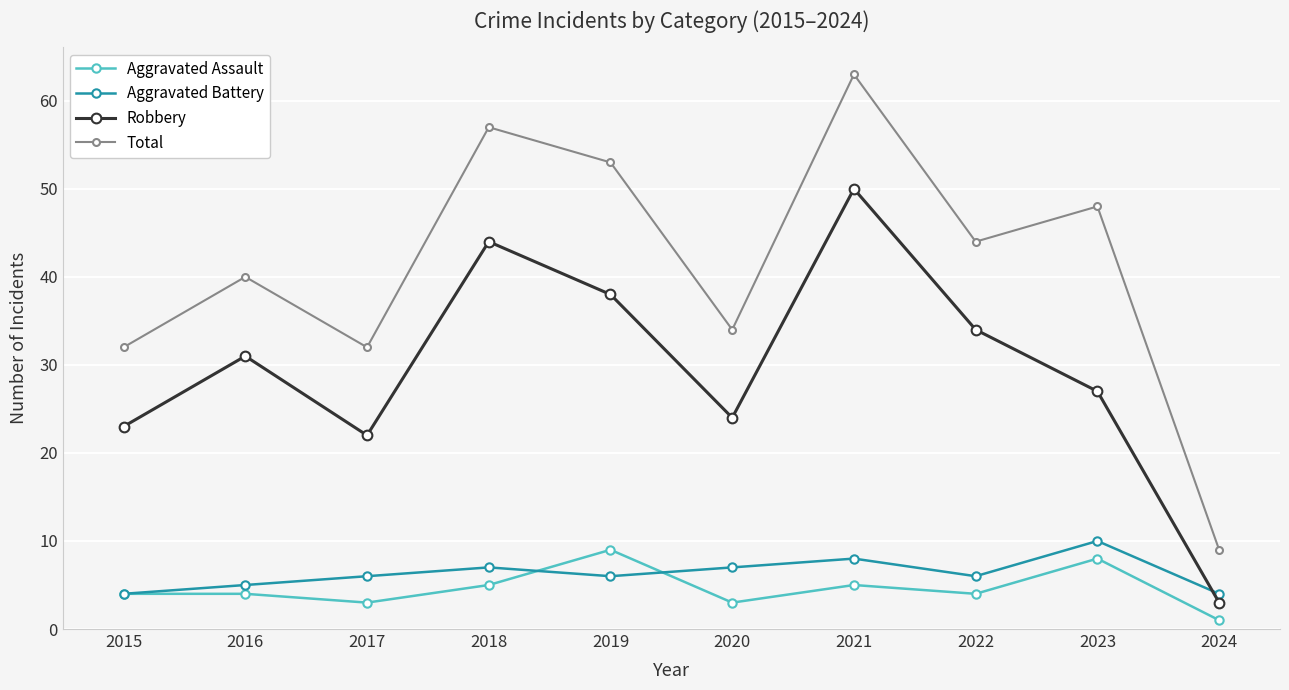

What is the average value of the Aggravated Battery series?

6